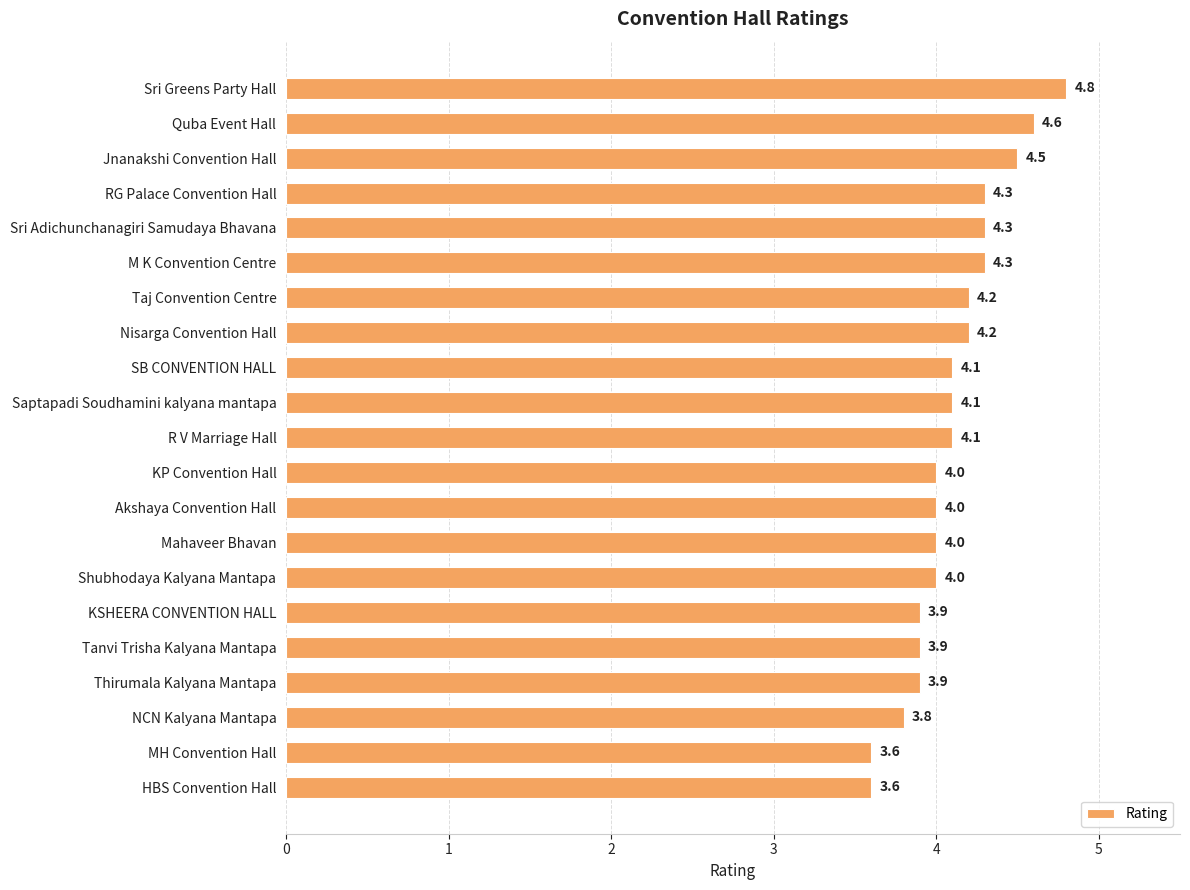

Is it true that the value at Nisarga Convention Hall is 4.2?

True